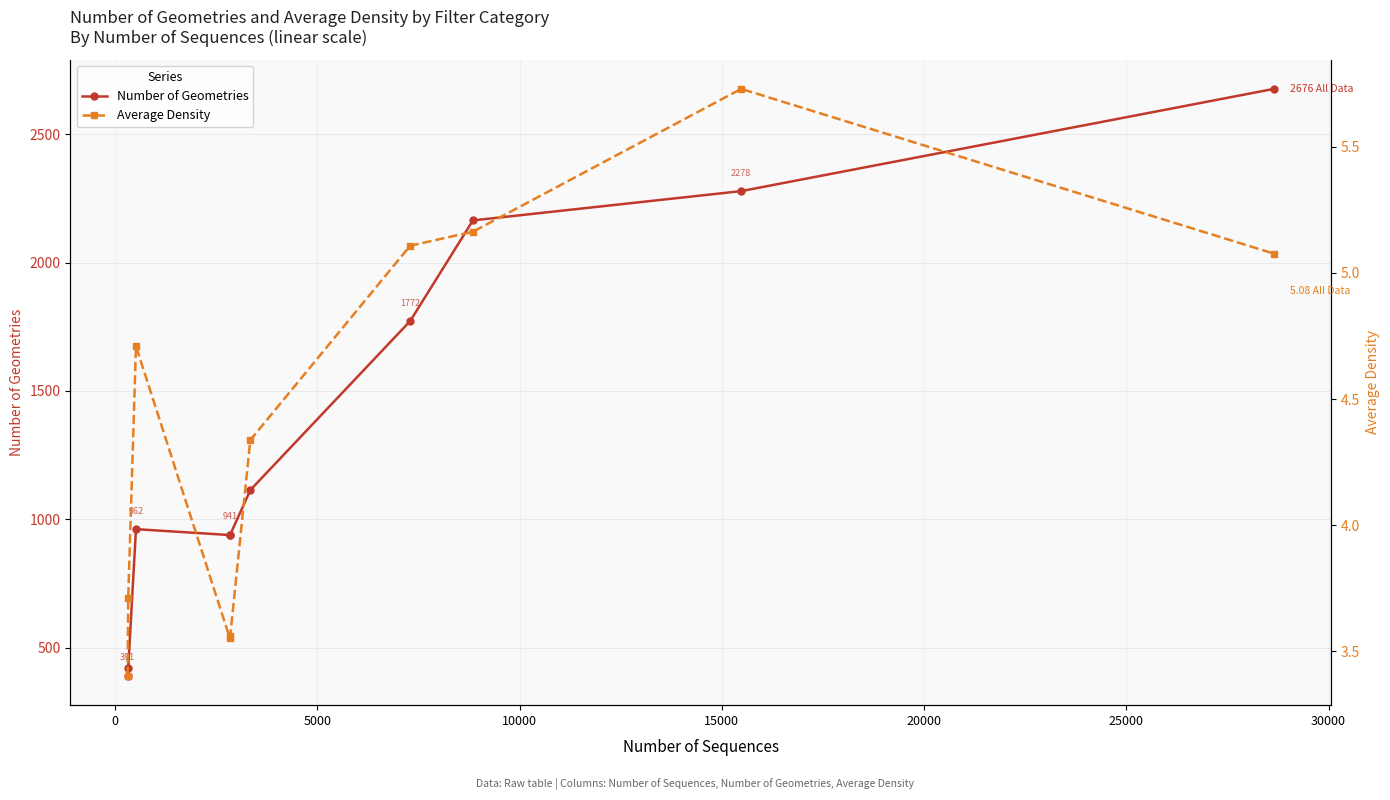

How many interior local peaks does the Number of Geometries series have?

1